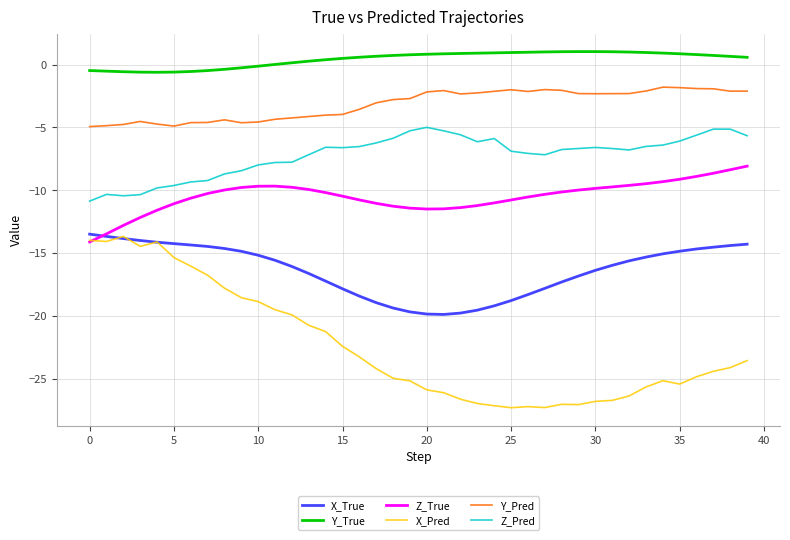

Which series has the largest total across all categories?

Y_True